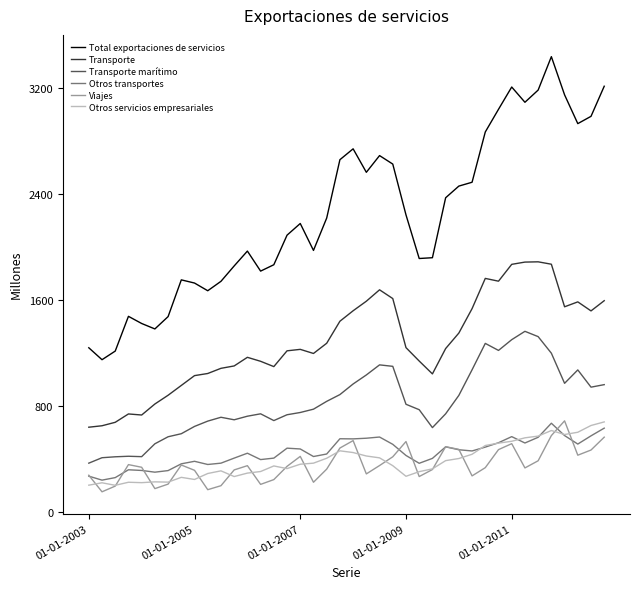

Which series has the largest range (max minus min)?

Total exportaciones de servicios